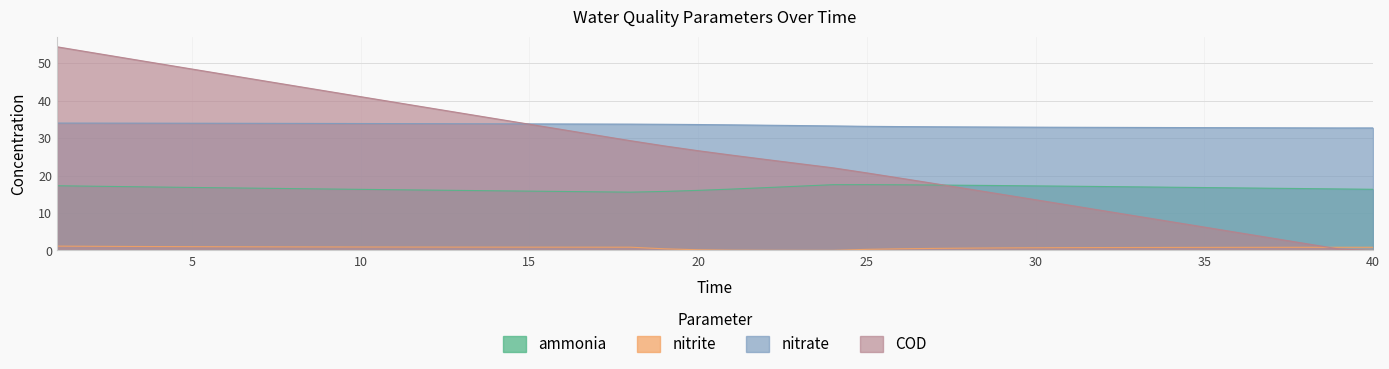

Which series has the largest total across all categories?

nitrate